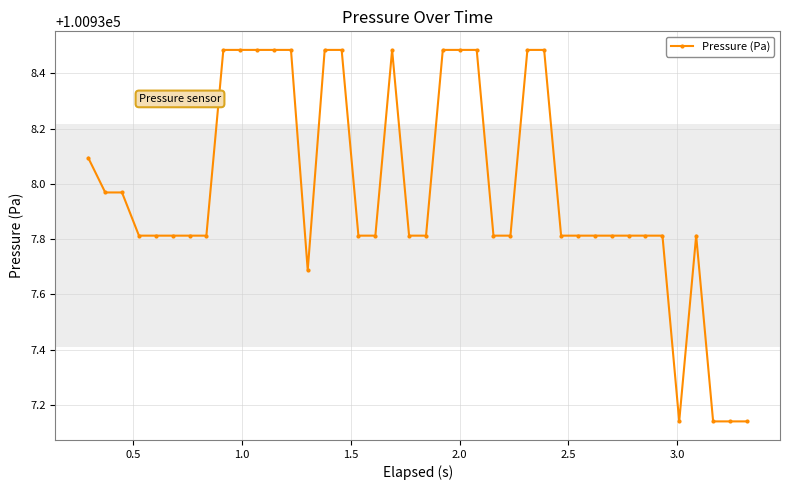

What is the sum of all values?

4037519.0